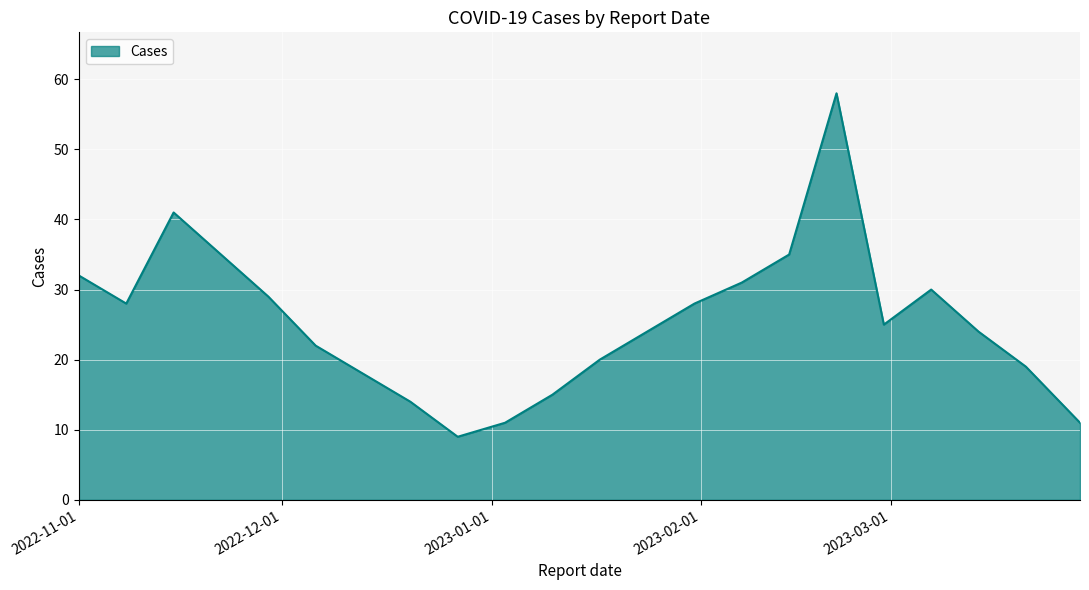

What is the difference between the maximum and minimum values?

49